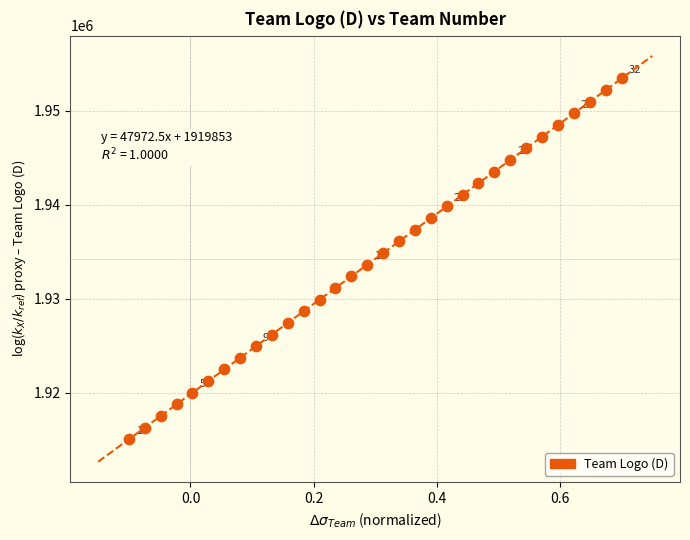

What is the range of Y values (max minus min)?

38378